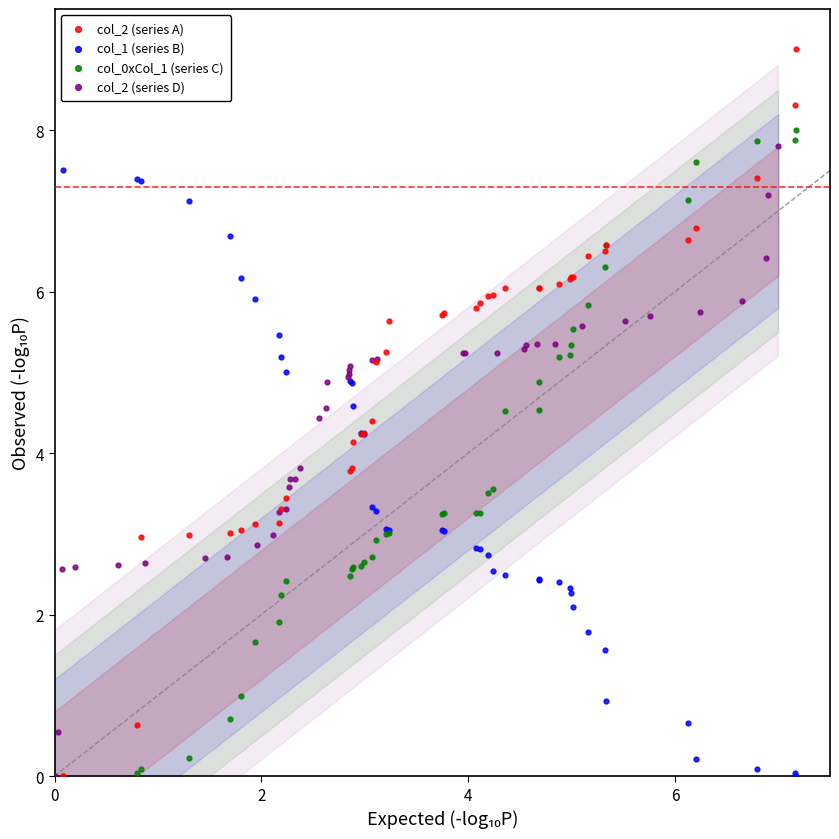

Which series contains the highest Y value?

col_2 (series A)